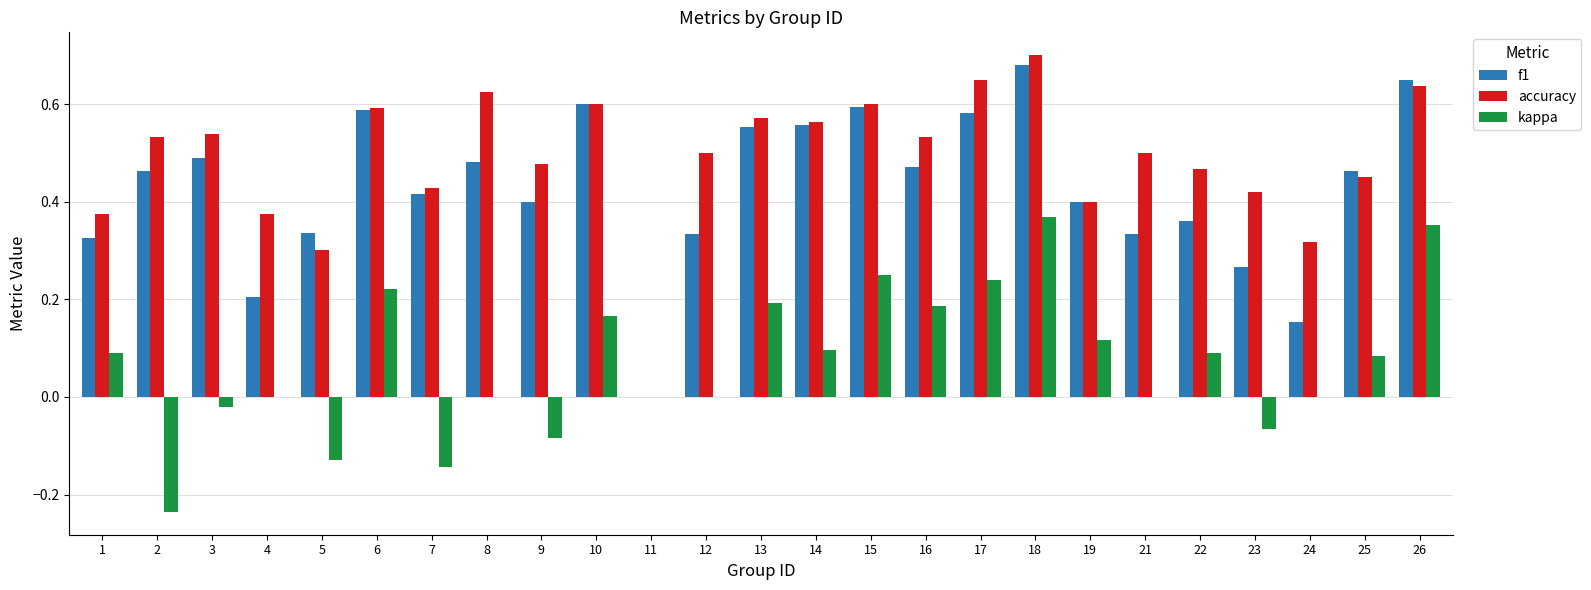

At which category is the sum across all series the highest?

18